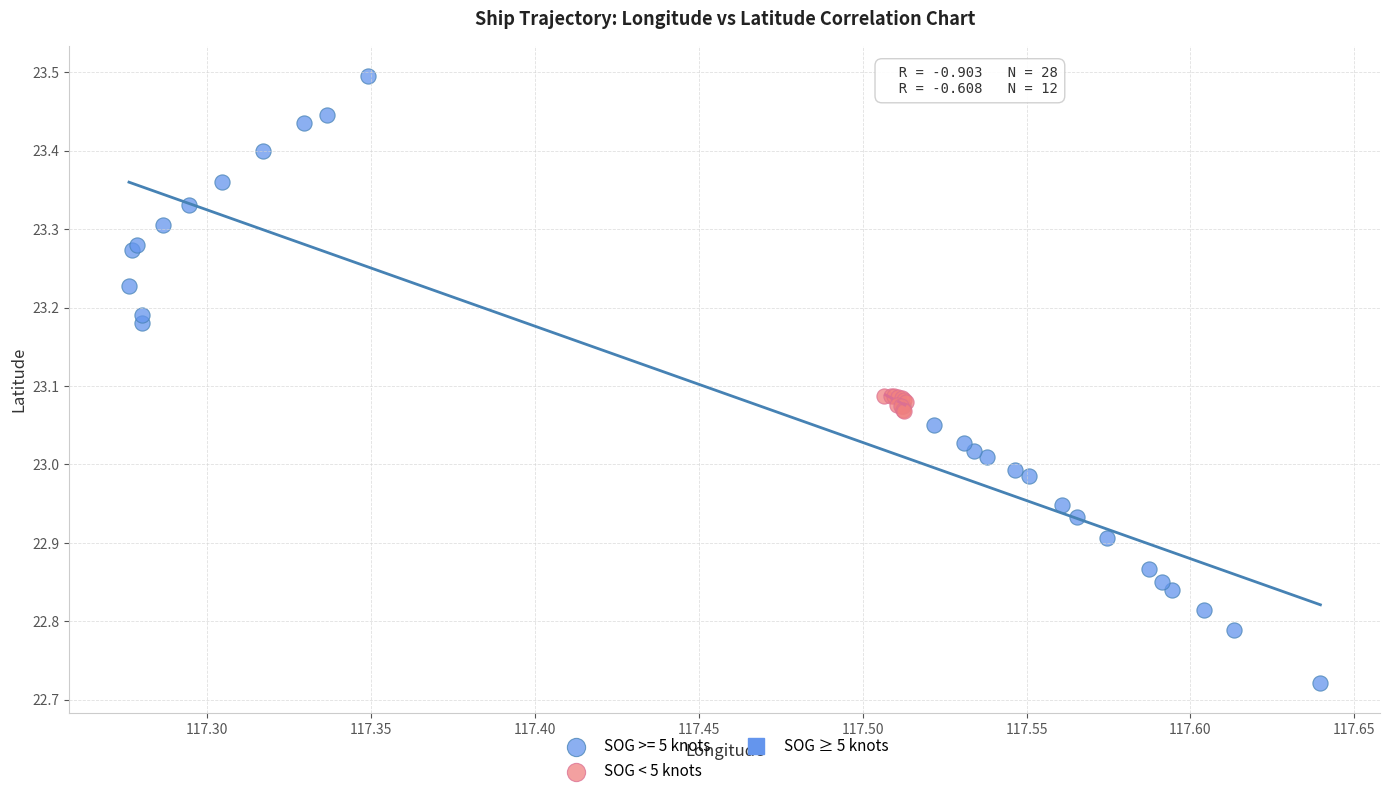

Which series contains the highest Y value?

SOG >= 5 knots